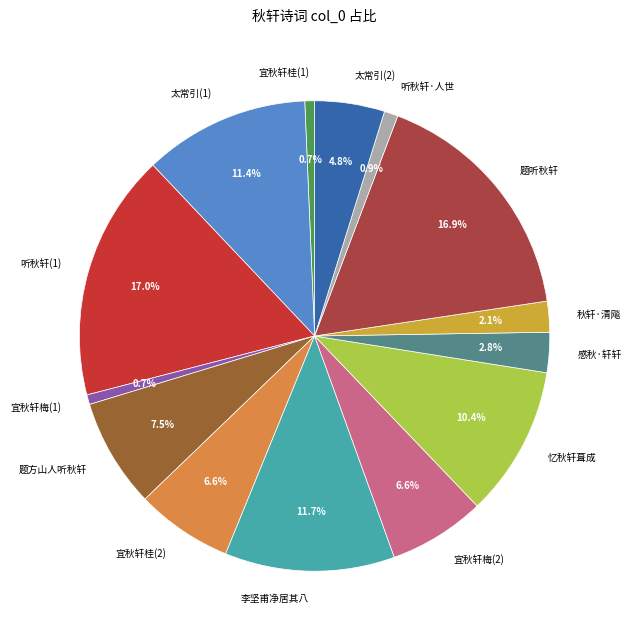

Approximately how many times larger is the value at 李坚甫净居其八 compared to 题方山人听秋轩?

1.6